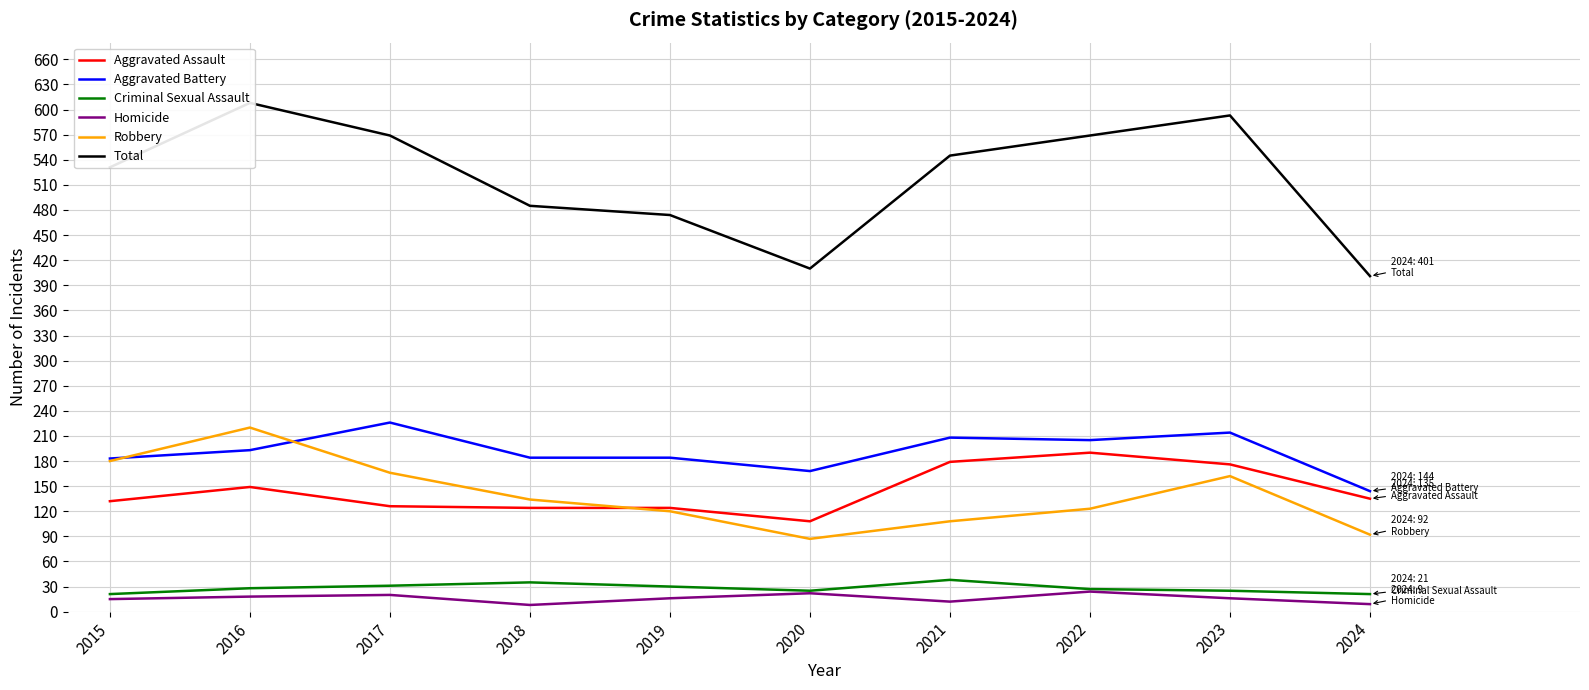

List the series in order of their peak value, lowest first.

Homicide, Criminal Sexual Assault, Aggravated Assault, Robbery, Aggravated Battery, Total